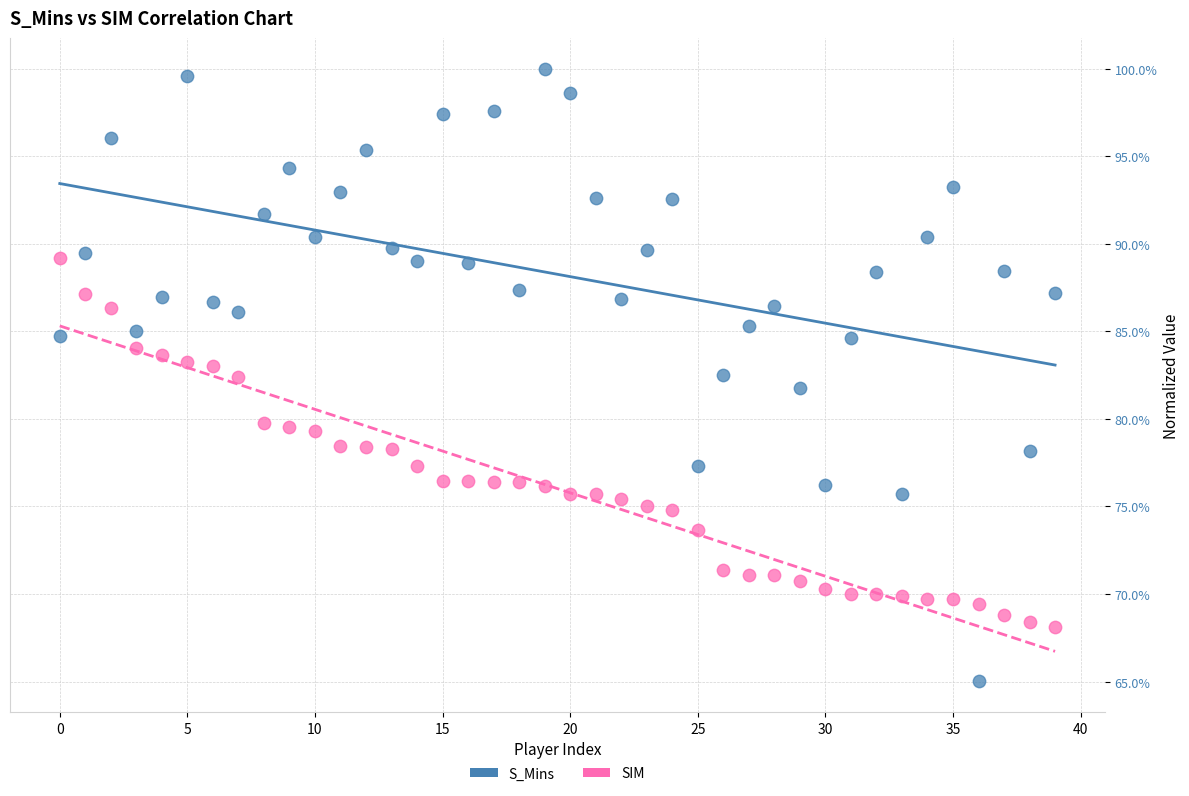

What are all the series names shown in the legend?

S_Mins, SIM